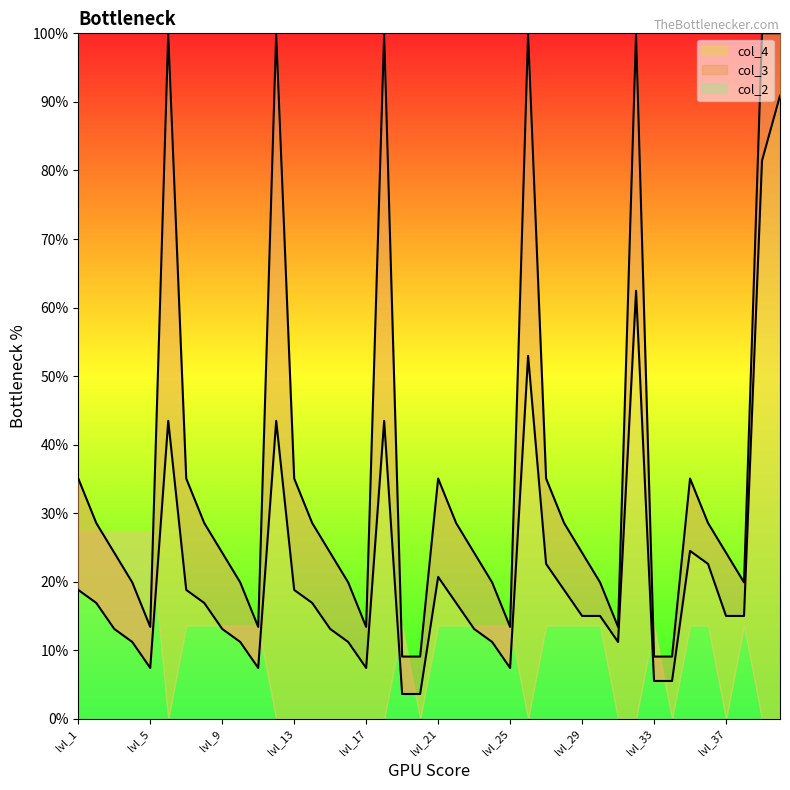

Between lvl_10 and lvl_11, which series saw the biggest shift?

col_2